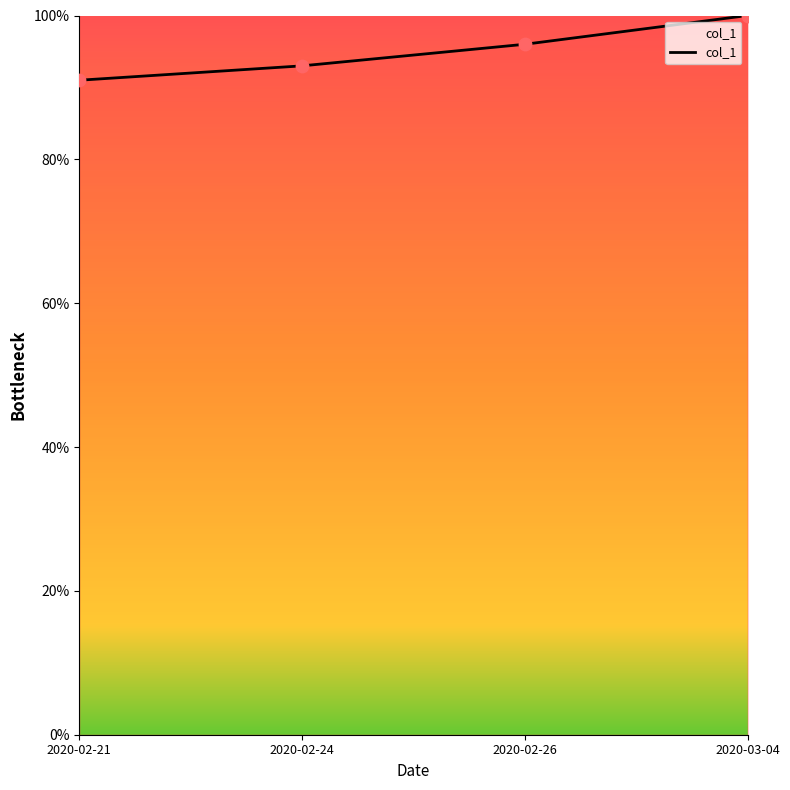

Which has a higher value, 2020-02-21 or 2020-02-26?

2020-02-26